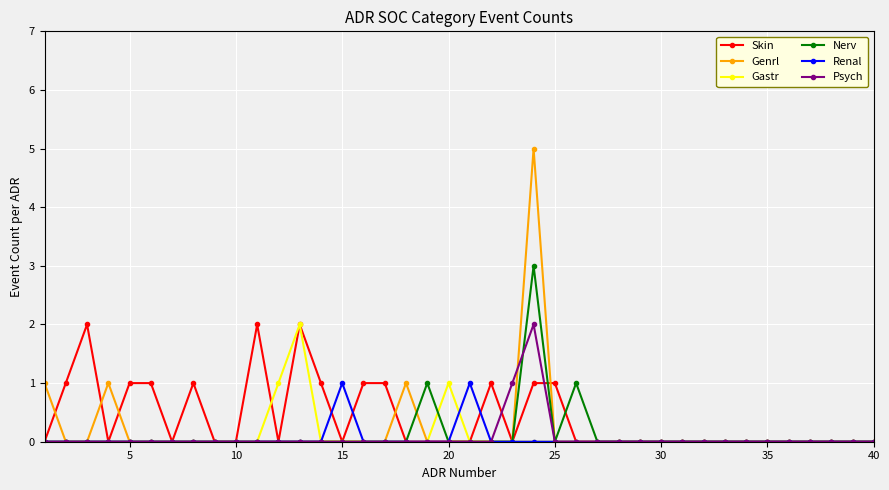

Which series has the largest range (max minus min)?

Genrl